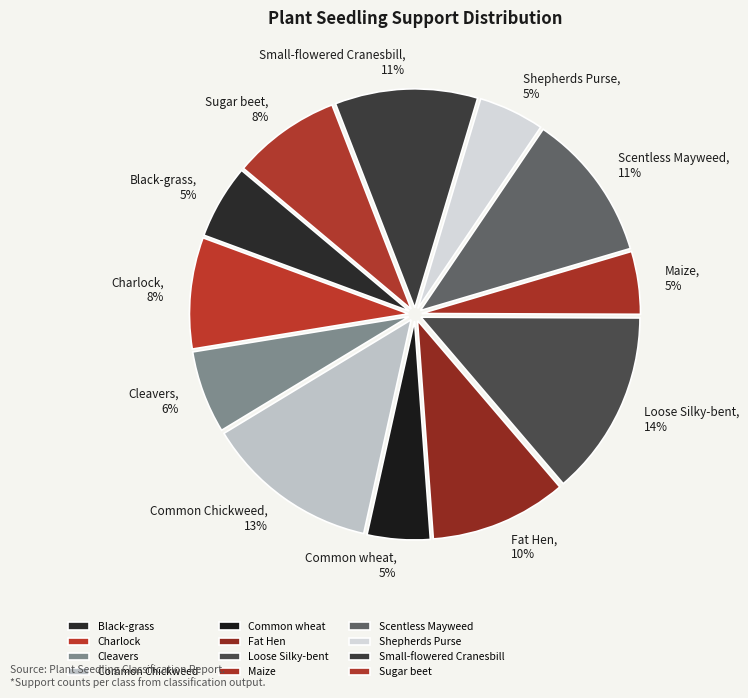

To the nearest percent, what portion does Common Chickweed represent?

13%